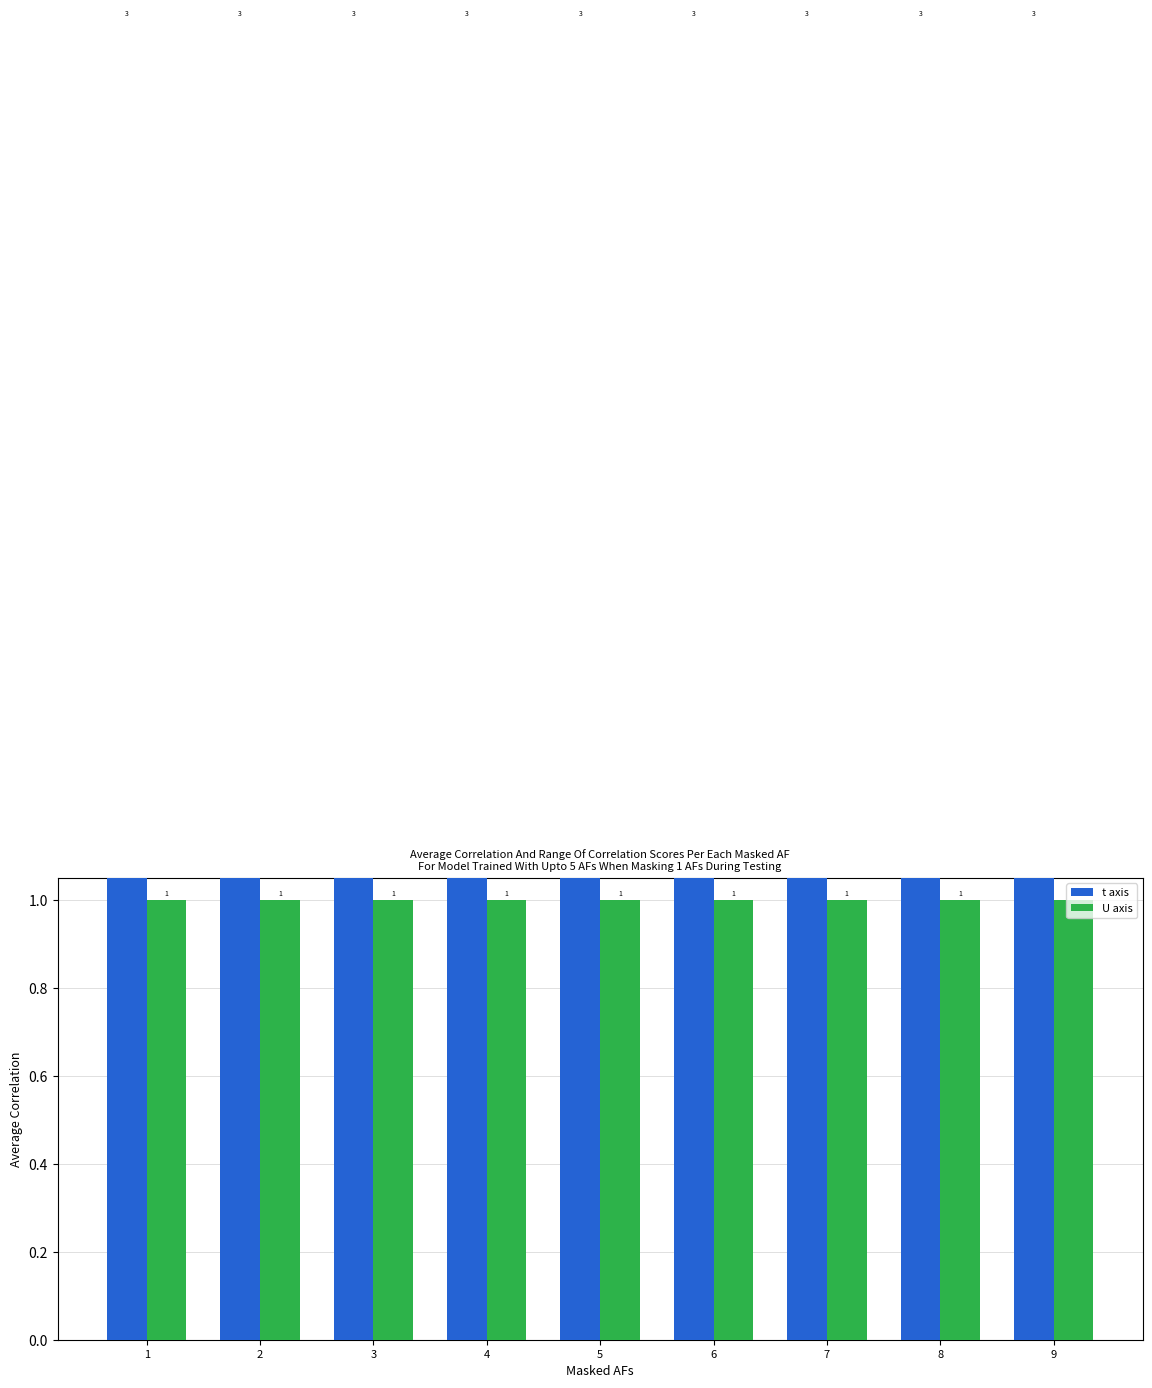

How many categories are shown in the chart?

9